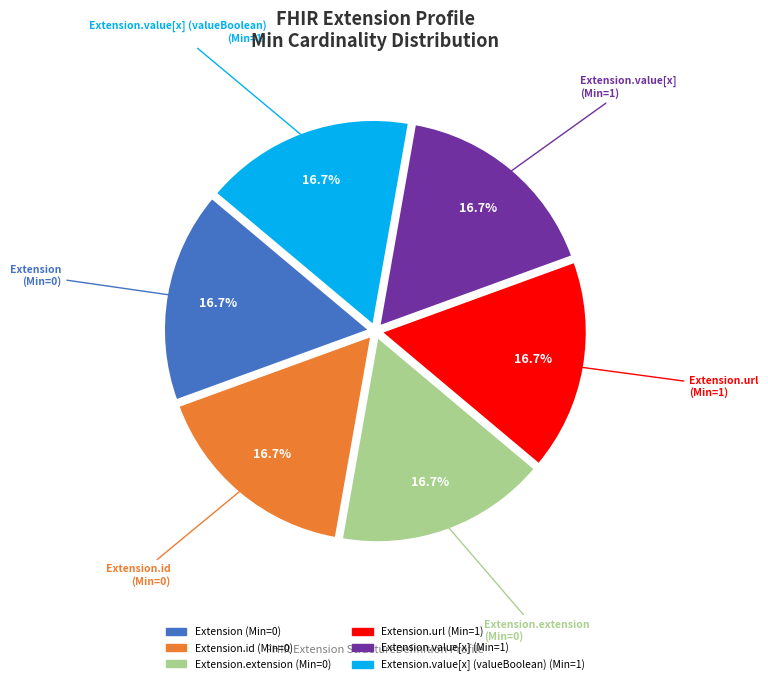

Is there a majority slice in this chart?

No